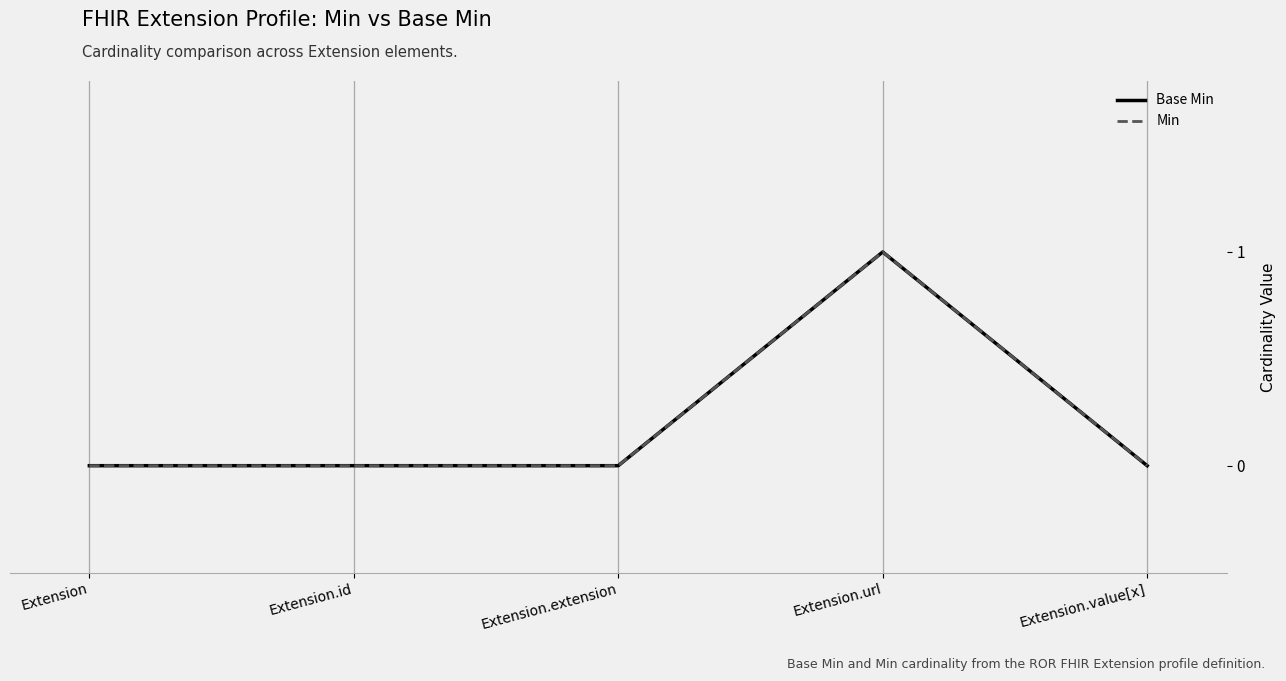

Does the chart have visible grid lines?

Yes